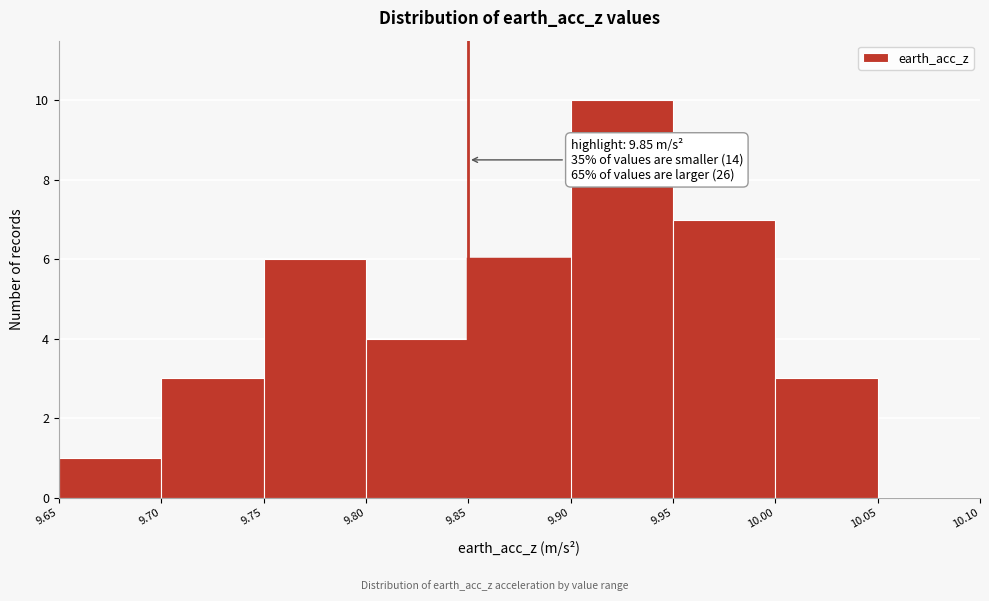

Over which range of the x-axis is the bar tallest?

9.90 to 9.95